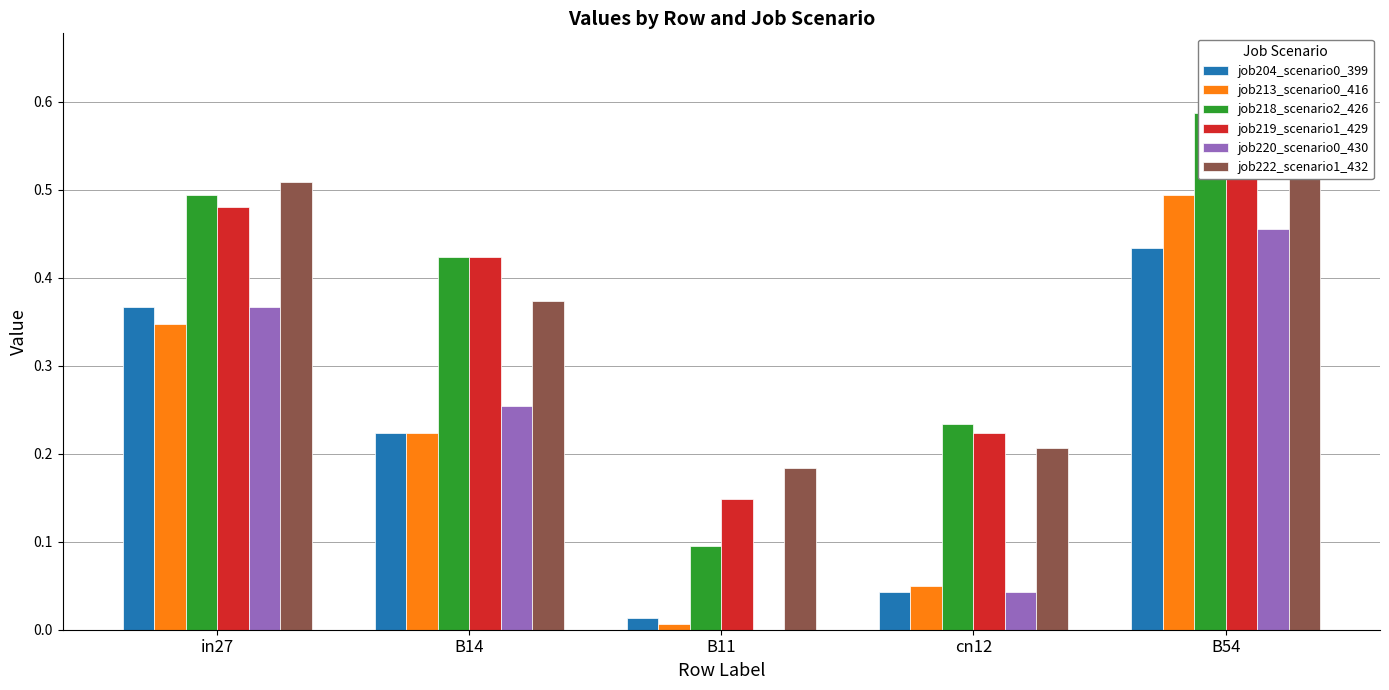

Which category has the highest value in the job213_scenario0_416 series?

B54